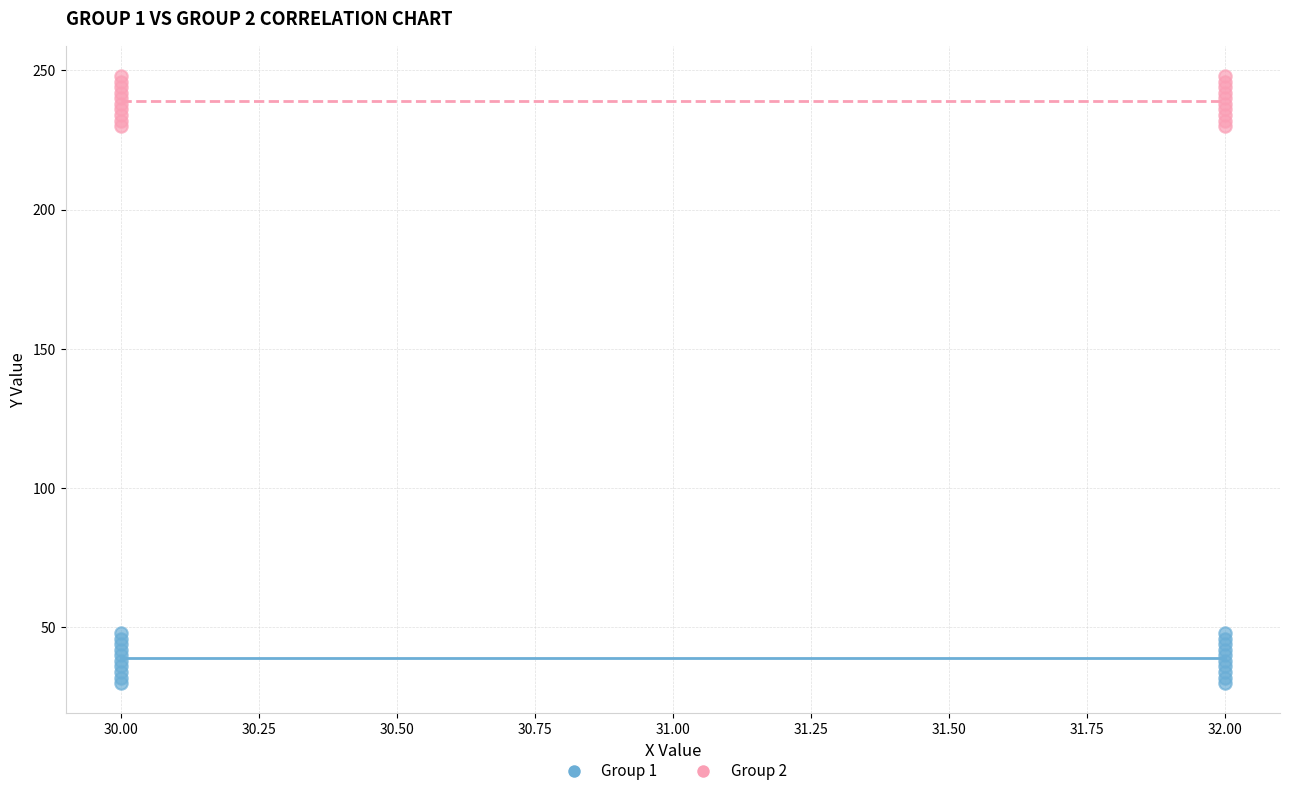

Which series reaches the maximum Y coordinate?

Group 2